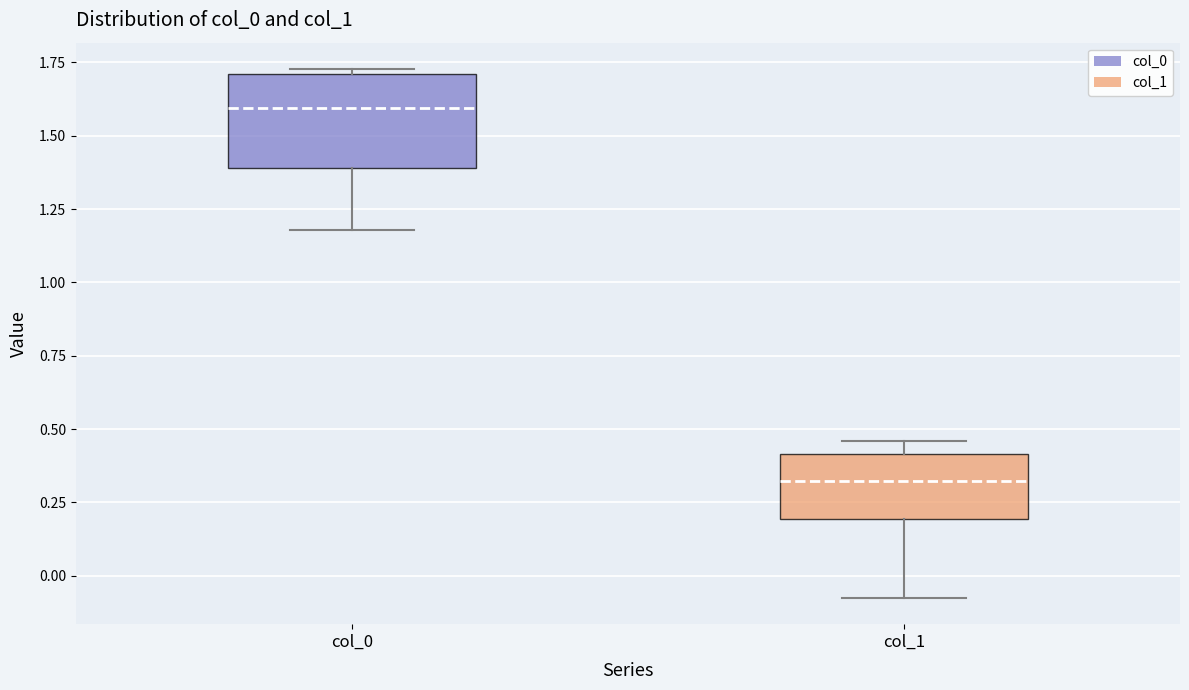

Where does the median line of the box for col_1 sit on the y-axis? The values are not printed on the chart, so give them approximately, as read against the axis.

0.30